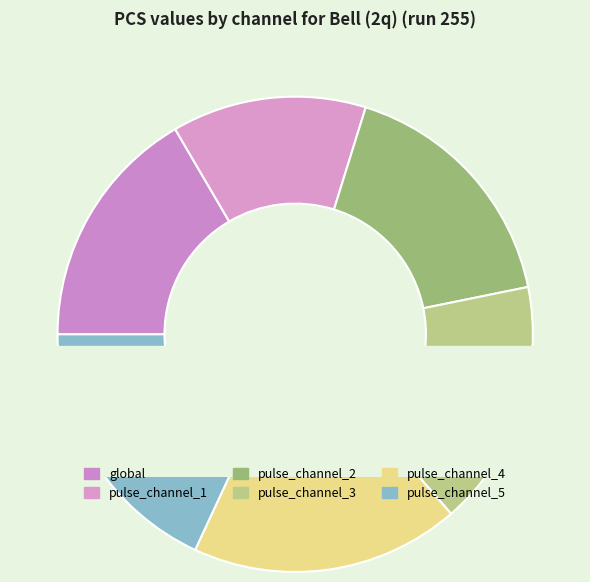

Which slice is the largest?

pulse_channel_4